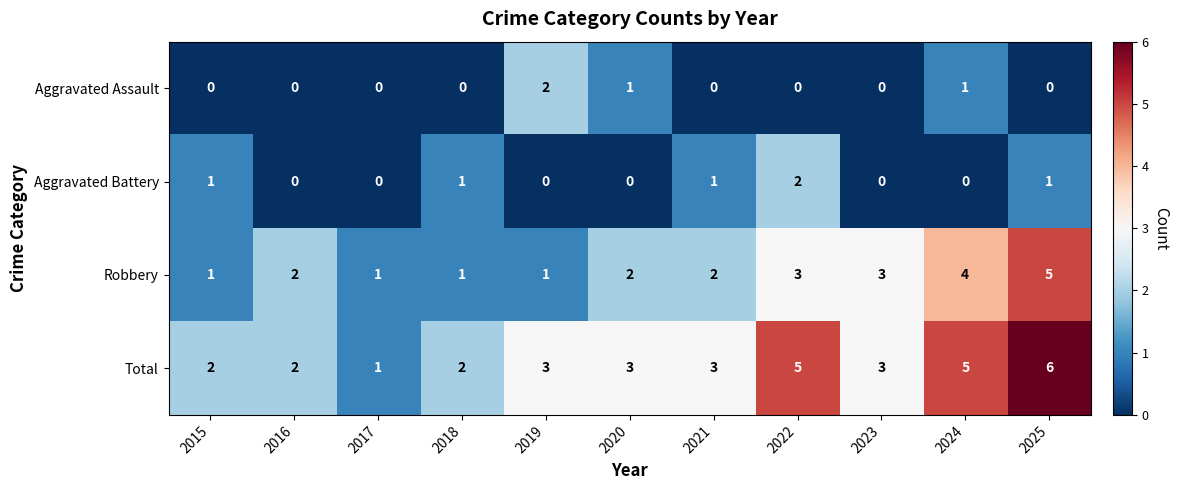

Which label corresponds to the largest value in the chart?

2025